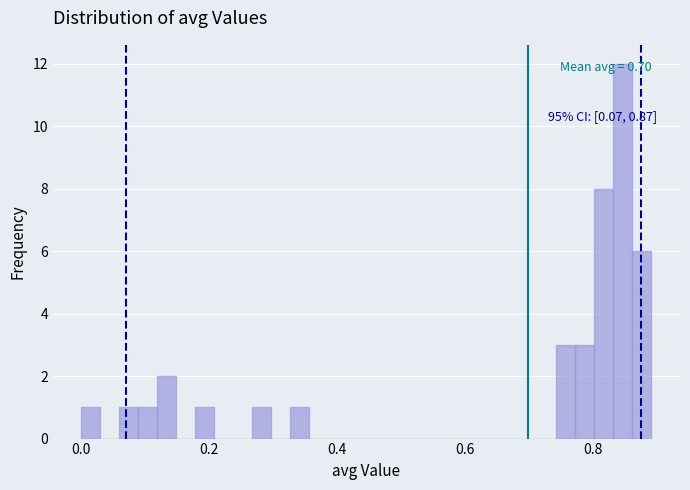

Around what value on the x-axis is the tallest bar? Give the approximate position of its centre, as read against the axis.

0.84